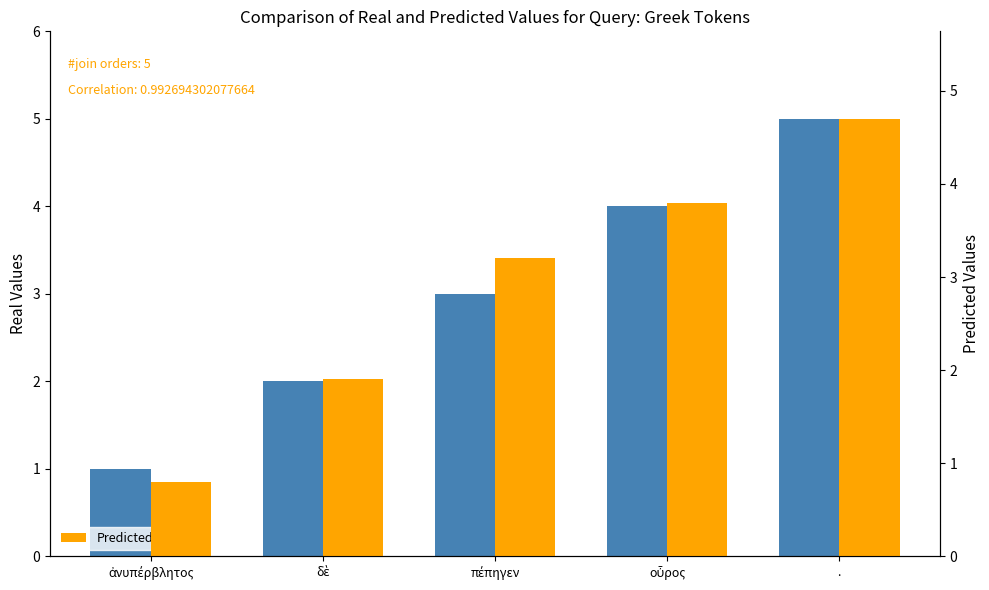

What is the highest value of the Predicted series?

4.7